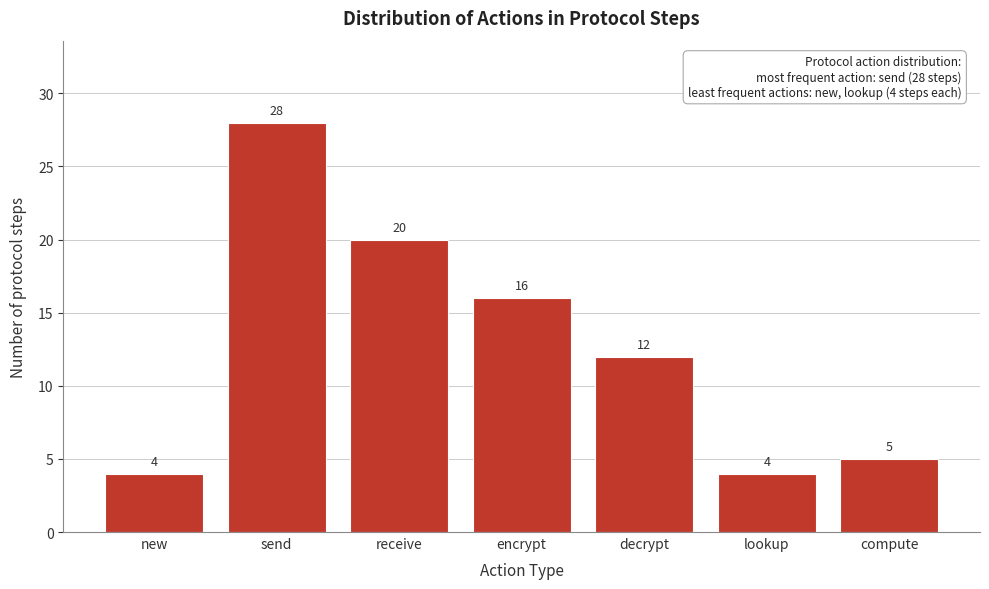

Reading left to right, extract all data points from this chart.

new=4	send=28	receive=20	encrypt=16	decrypt=12	lookup=4	compute=5